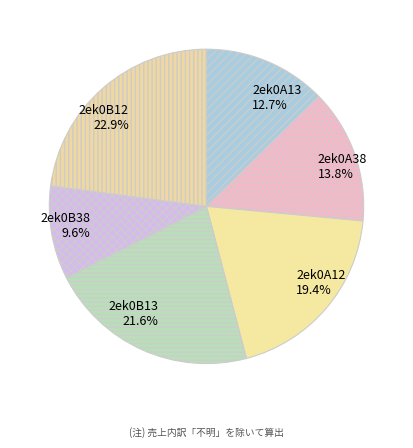

What is the largest slice in the pie chart?

2ek0B12